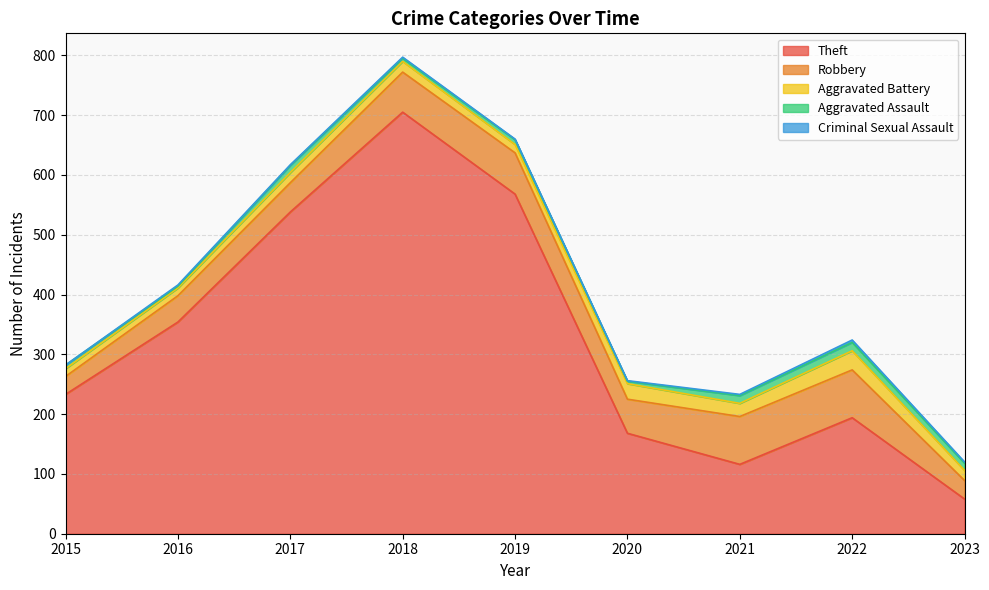

What are all the series names shown in the legend?

Theft, Robbery, Aggravated Battery, Aggravated Assault, Criminal Sexual Assault